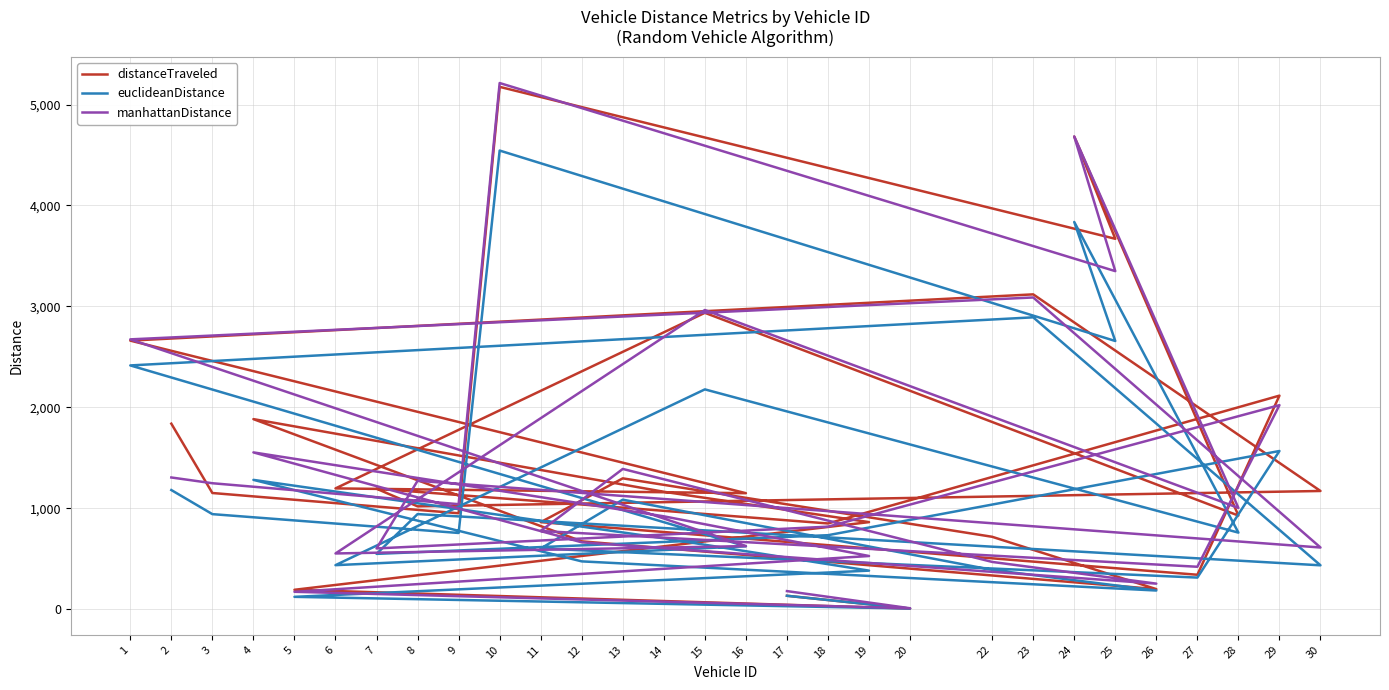

Reading left to right, what are all the values shown in this chart?

distanceTraveled: 17=133.6	20=7.2	5=192.9	19=863.3	14=1163.9	4=1883.7	12=672.8	26=199.5	22=718.0	13=1296.9	11=862.9	27=341.8	29=2116.4	18=850.0	7=1194.3	8=1019.5	30=1171.8	23=3119.5	1=2661.3	16=1149.9	6=1197.3	15=2936.8	28=928.1	24=4682.8	25=3670.0	10=5175.2	9=951.1	3=1151.7	2=1838.5
euclideanDistance: 17=133.5	20=7.2	5=123.0	19=382.7	14=703.0	4=1281.8	12=474.3	26=185.6	22=390.2	13=1085.6	11=601.6	27=313.8	29=1568.0	18=733.8	7=548.7	8=942.9	30=435.4	23=2892.1	1=2415.6	16=623.8	6=436.9	15=2178.3	28=759.3	24=3836.8	25=2657.6	10=4544.2	9=755.8	3=942.3	2=1181.0
manhattanDistance: 17=179.9	20=9.9	5=173.0	19=527.5	14=920.8	4=1553.9	12=663.1	26=253.8	22=469.0	13=1390.1	11=775.6	27=421.0	29=2022.0	18=818.3	7=602.6	8=1272.6	30=611.7	23=3088.8	1=2673.8	16=625.8	6=552.8	15=2964.6	28=1003.5	24=4683.5	25=3349.8	10=5213.2	9=1041.0	3=1248.5	2=1305.5